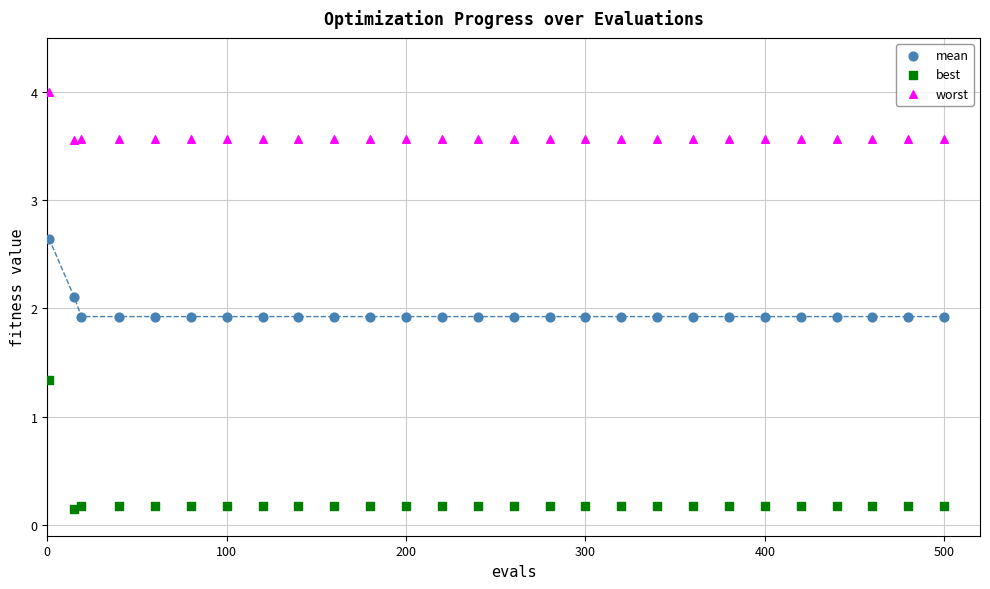

Which series reaches the minimum Y coordinate?

best